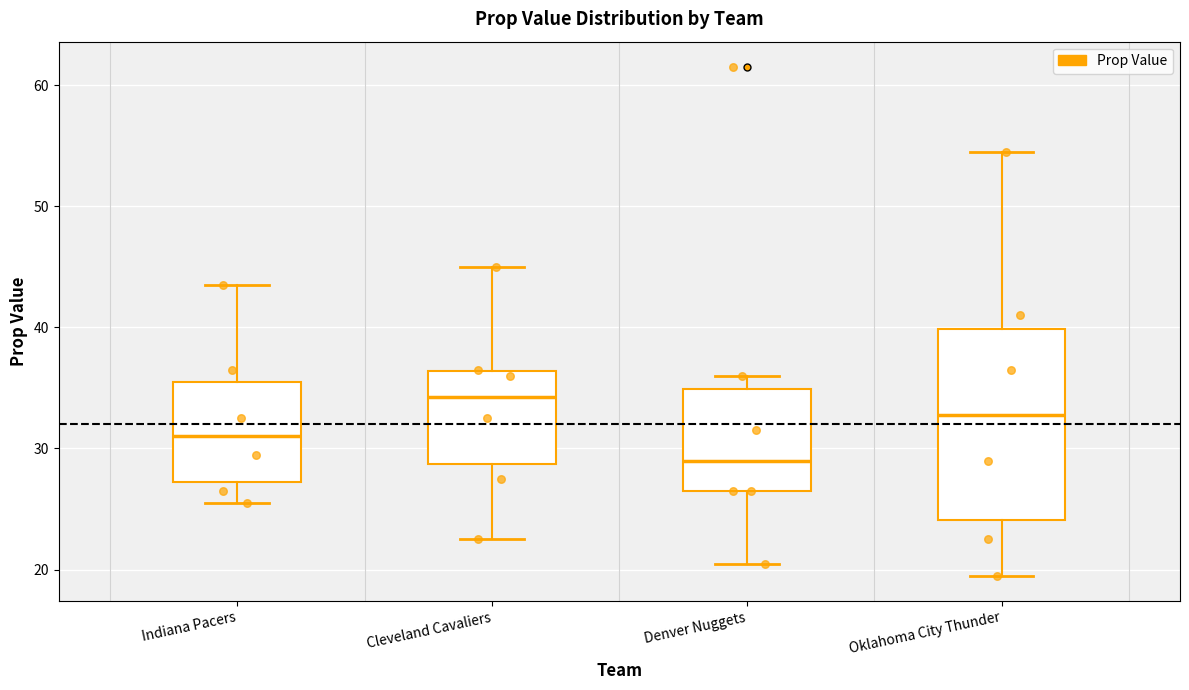

Which box is the tallest, from its lower edge to its upper edge?

Oklahoma City Thunder